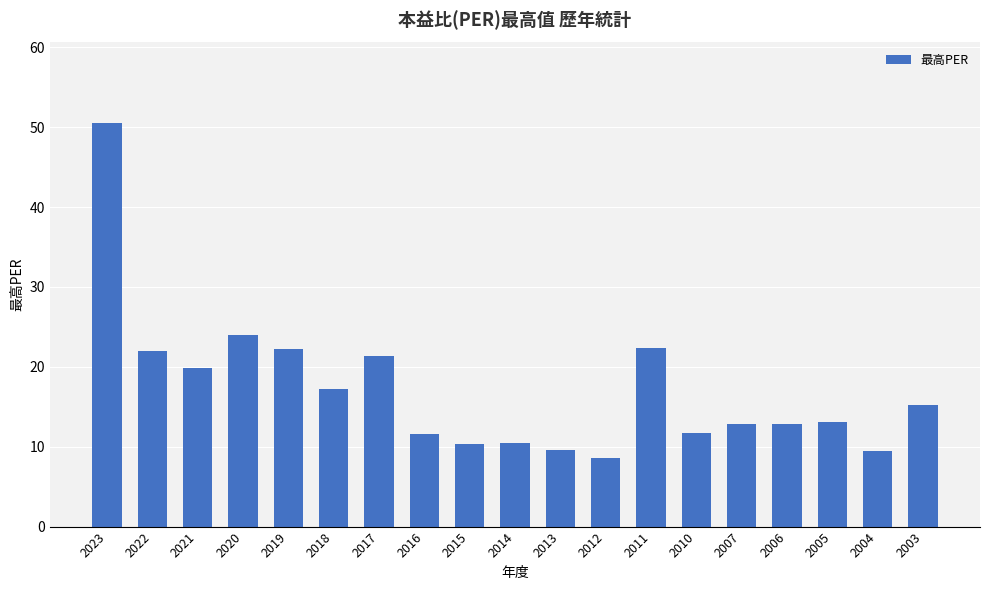

Read the value at 2019.

22.2